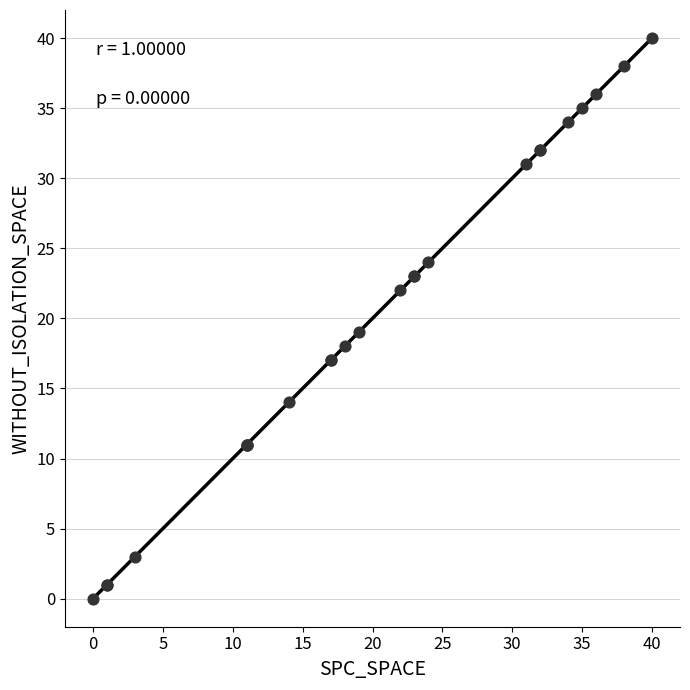

What Y value in the scatter plot is closest to 20?

19